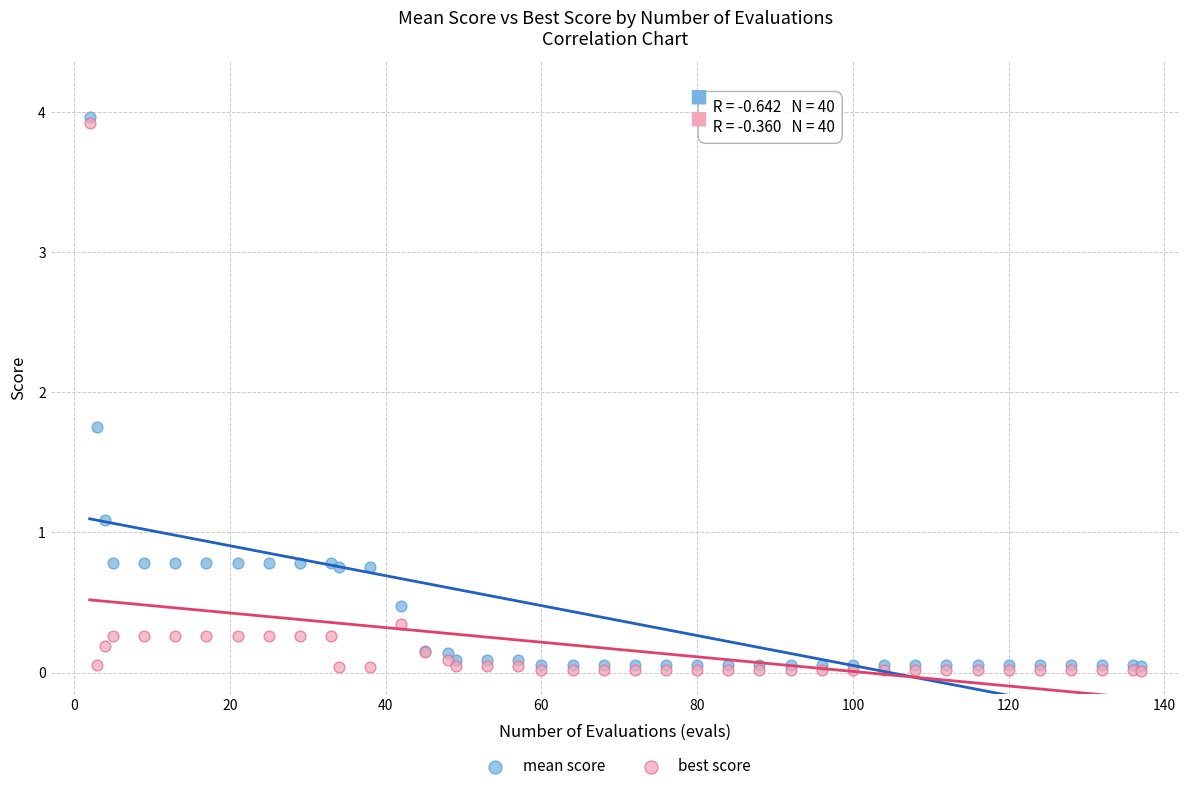

Which series contains the lowest Y value?

best score